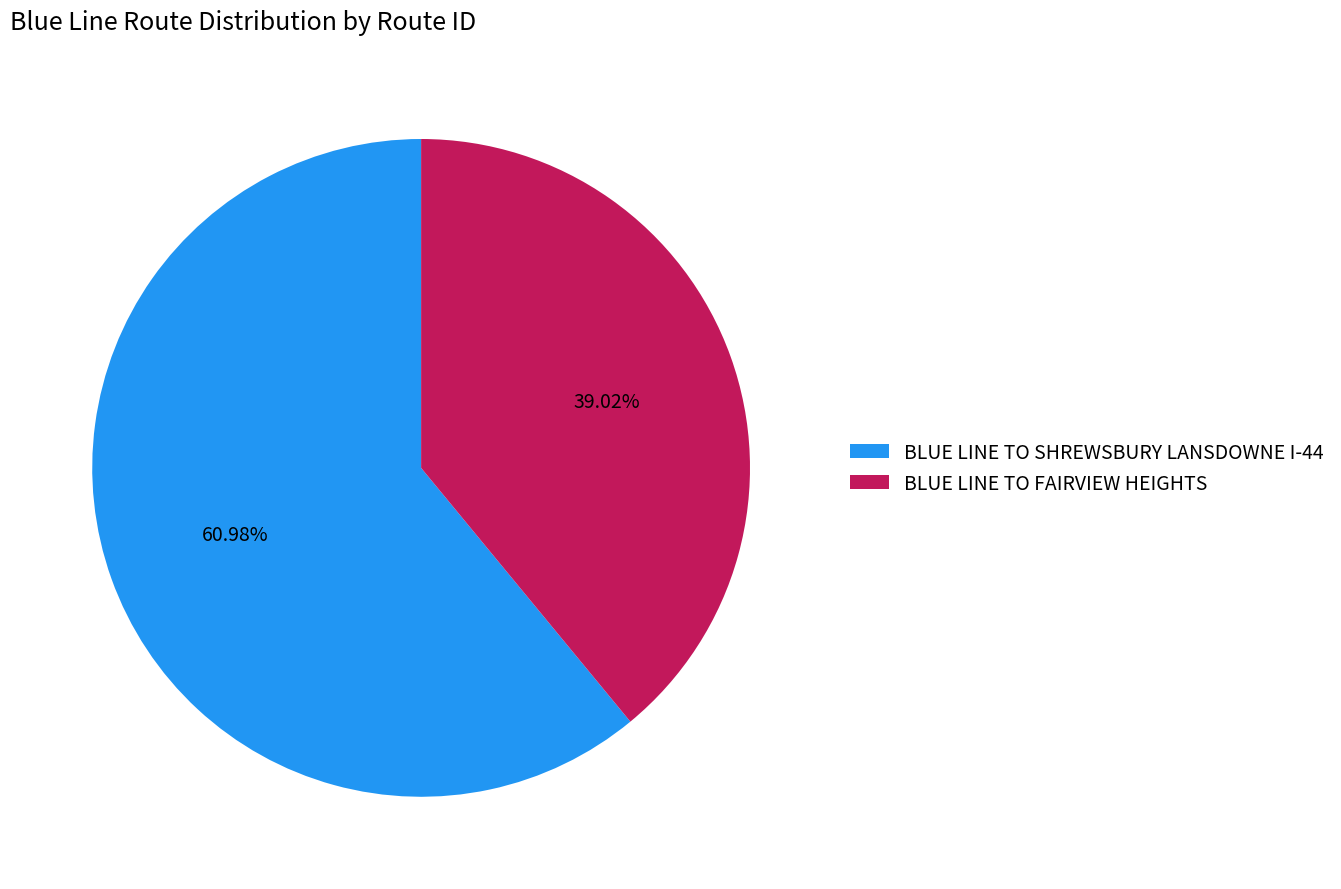

What is the total percentage of BLUE LINE TO SHREWSBURY LANSDOWNE I-44 and BLUE LINE TO FAIRVIEW HEIGHTS?

100.0%